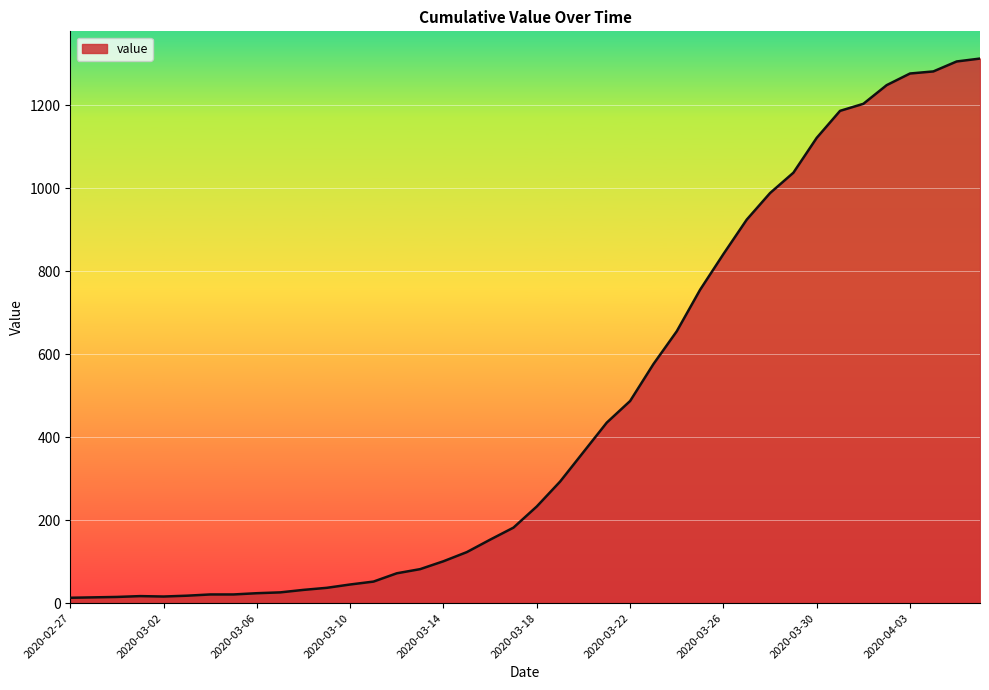

Does the chart have visible grid lines?

Yes